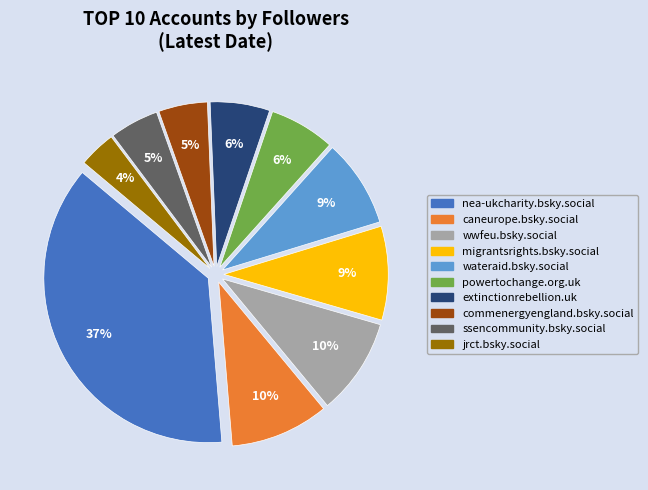

Combined, do extinctionrebellion.uk and nea-ukcharity.bsky.social account for over 50%?

No